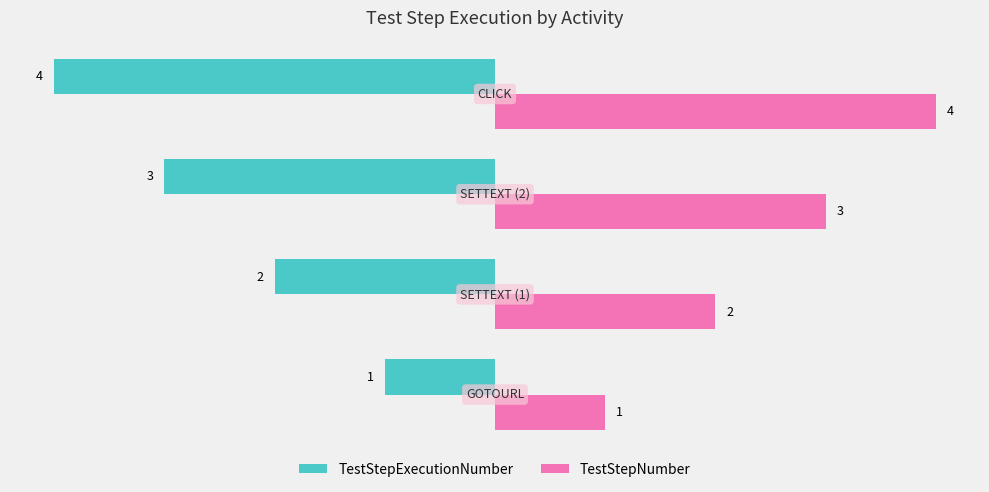

What is the difference between the maximum and minimum values in the TestStepNumber series?

3